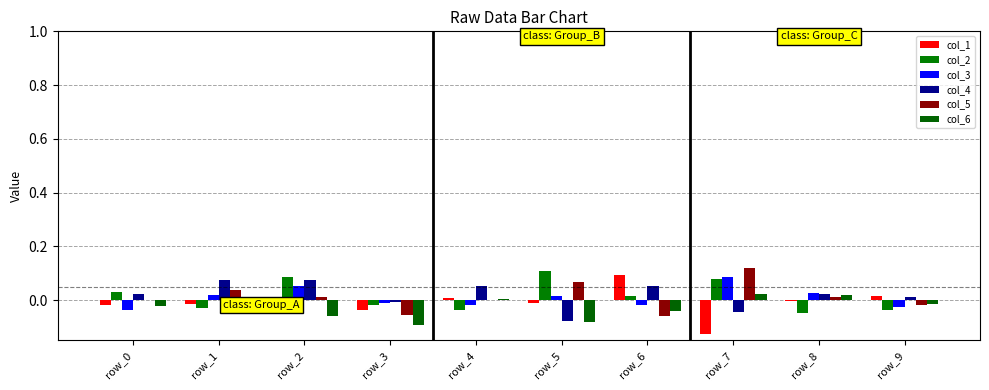

How many categories are shown in the chart?

10